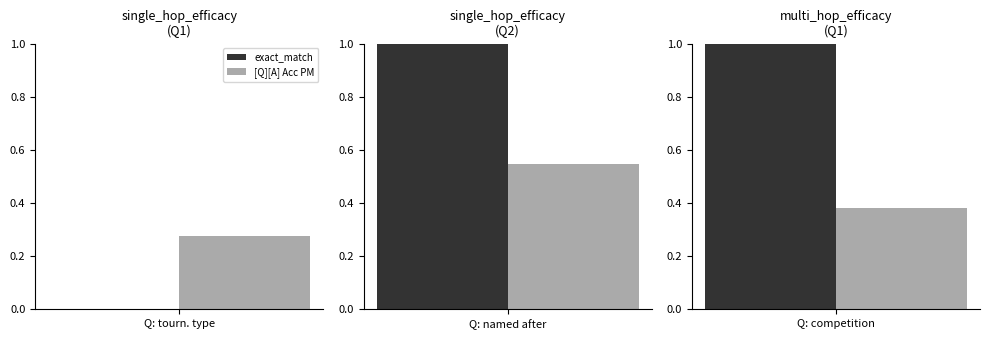

Is the value of rouge1 at Q: tournament type greater than the value of [Q][A] Acc PM at Q: tournament type?

No